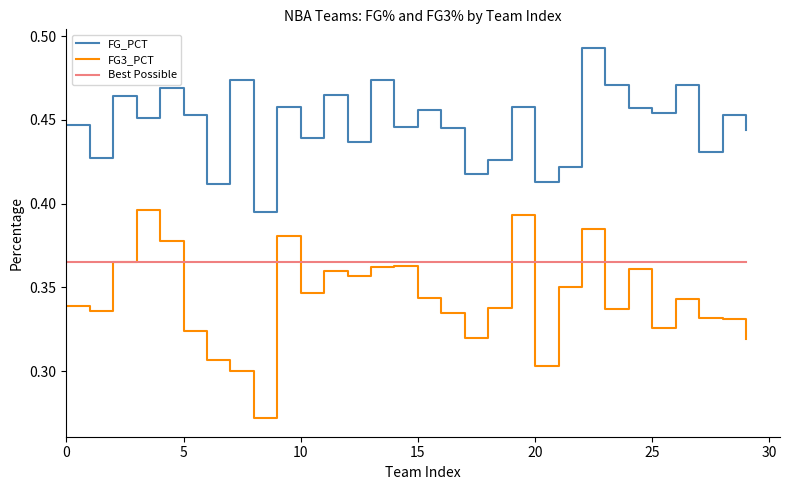

Rank the series by their maximum value, from lowest to highest.

Best Possible, FG3_PCT, FG_PCT